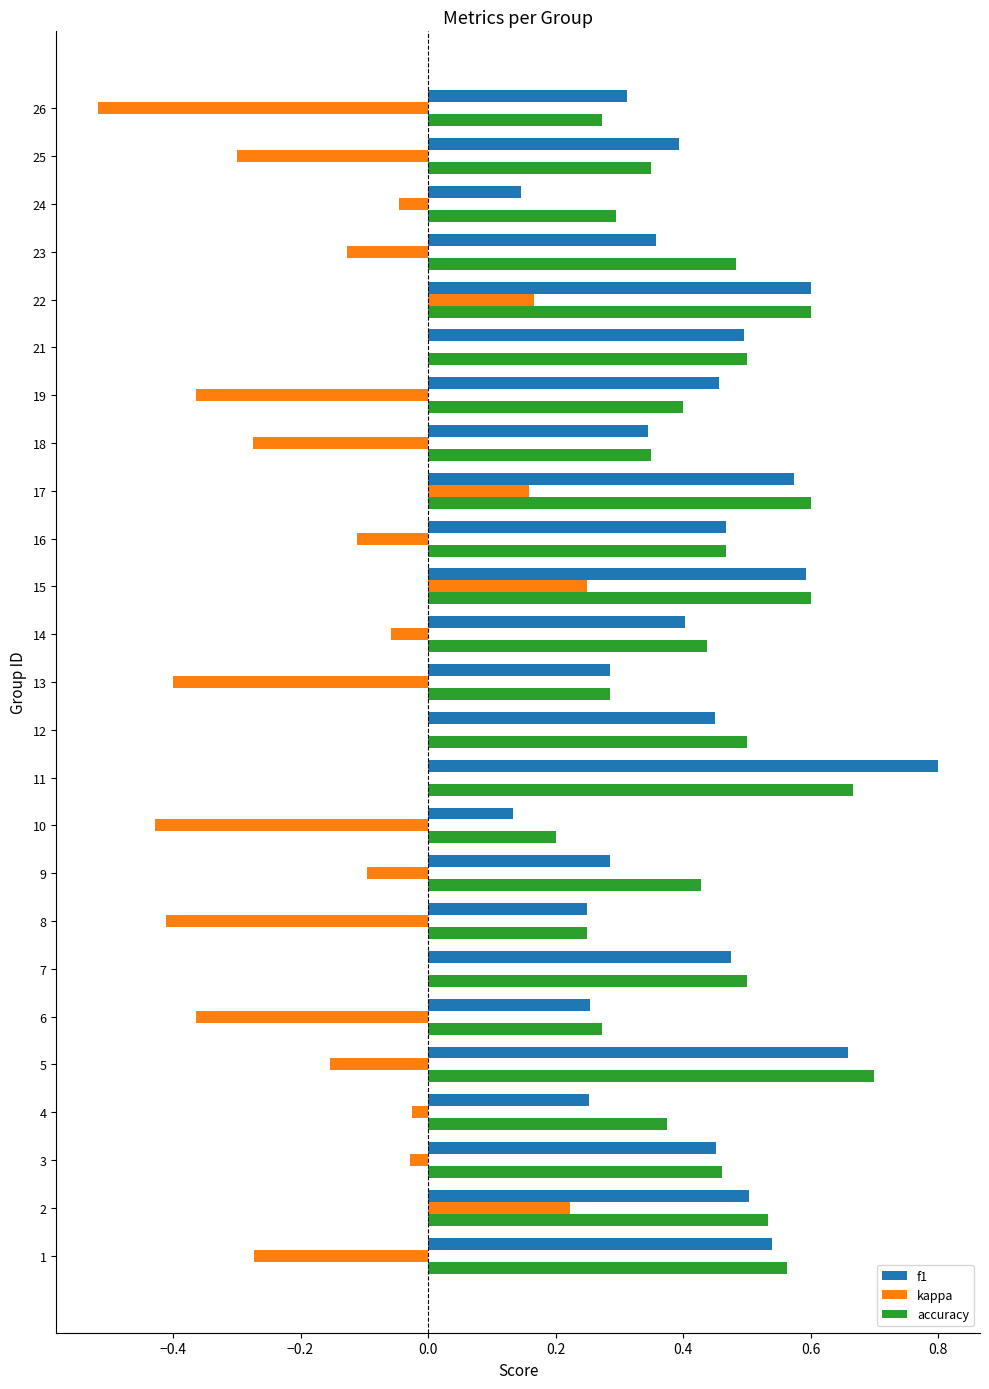

What is the sum of all f1 values?

10.5